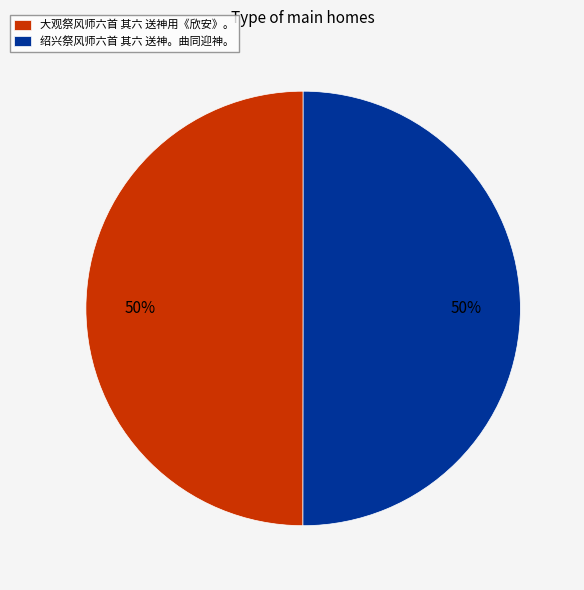

Approximately how many times larger is the value at 绍兴祭风师六首 其六 送神。曲同迎神。 compared to 大观祭风师六首 其六 送神用《欣安》。?

1.0